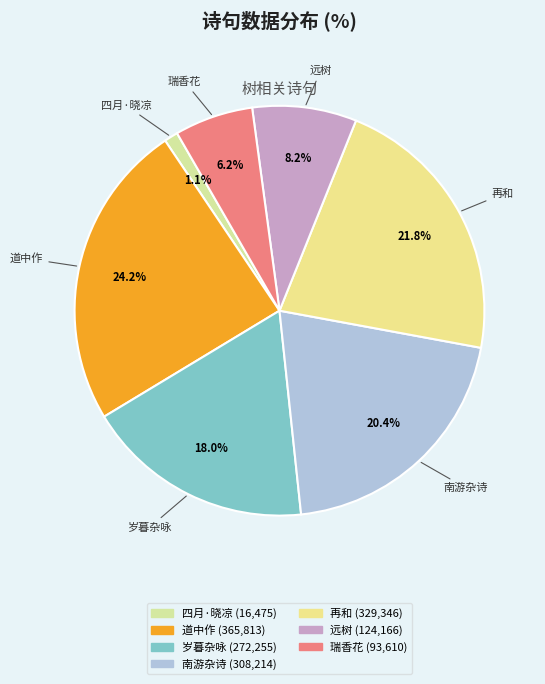

Count the number of slices in the pie.

7